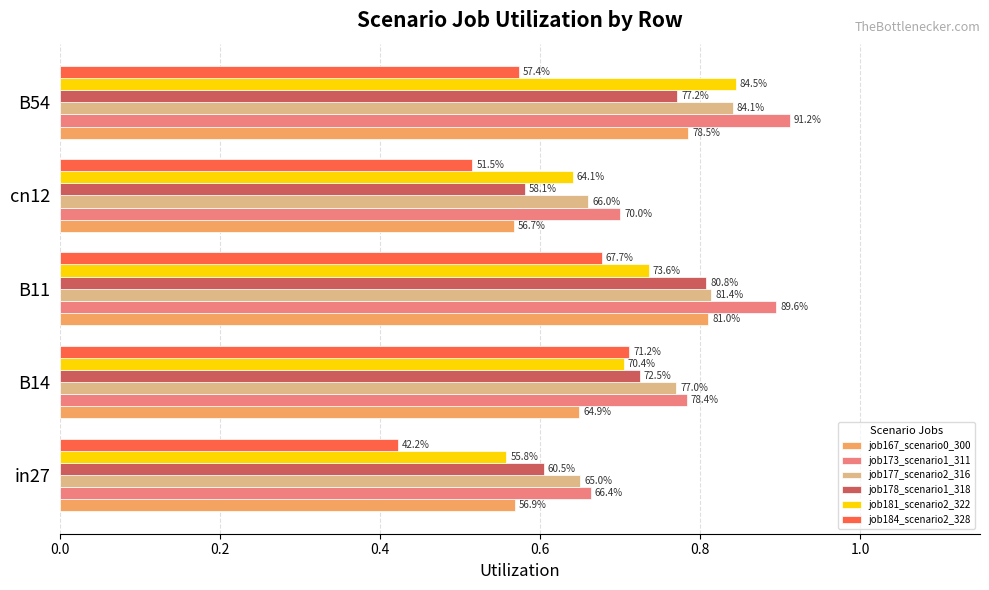

What are all the series names shown in the legend?

job167_scenario0_300, job173_scenario1_311, job177_scenario2_316, job178_scenario1_318, job181_scenario2_322, job184_scenario2_328